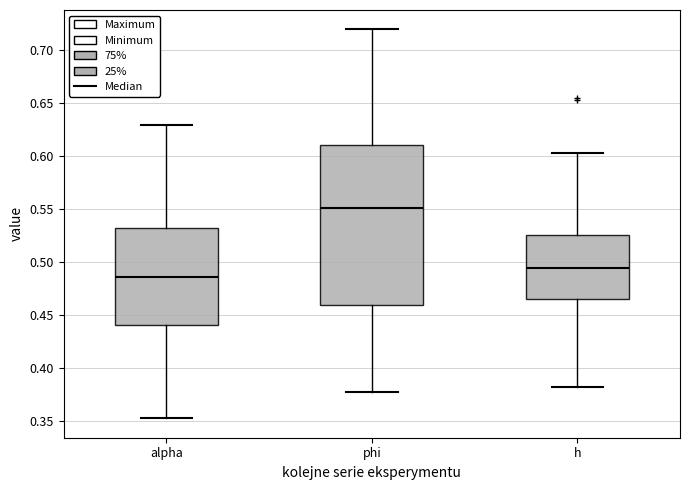

Reading left to right, transcribe this box plot: for each box, give where its median line is, the range the box spans, and where its two whiskers end, as read against the y-axis. The values are not printed on the chart, so give them approximately, as read against the axis.

alpha: median 0.485, box 0.440 to 0.530, whiskers 0.355 to 0.630
phi: median 0.550, box 0.460 to 0.610, whiskers 0.375 to 0.720
h: median 0.495, box 0.465 to 0.525, whiskers 0.380 to 0.600